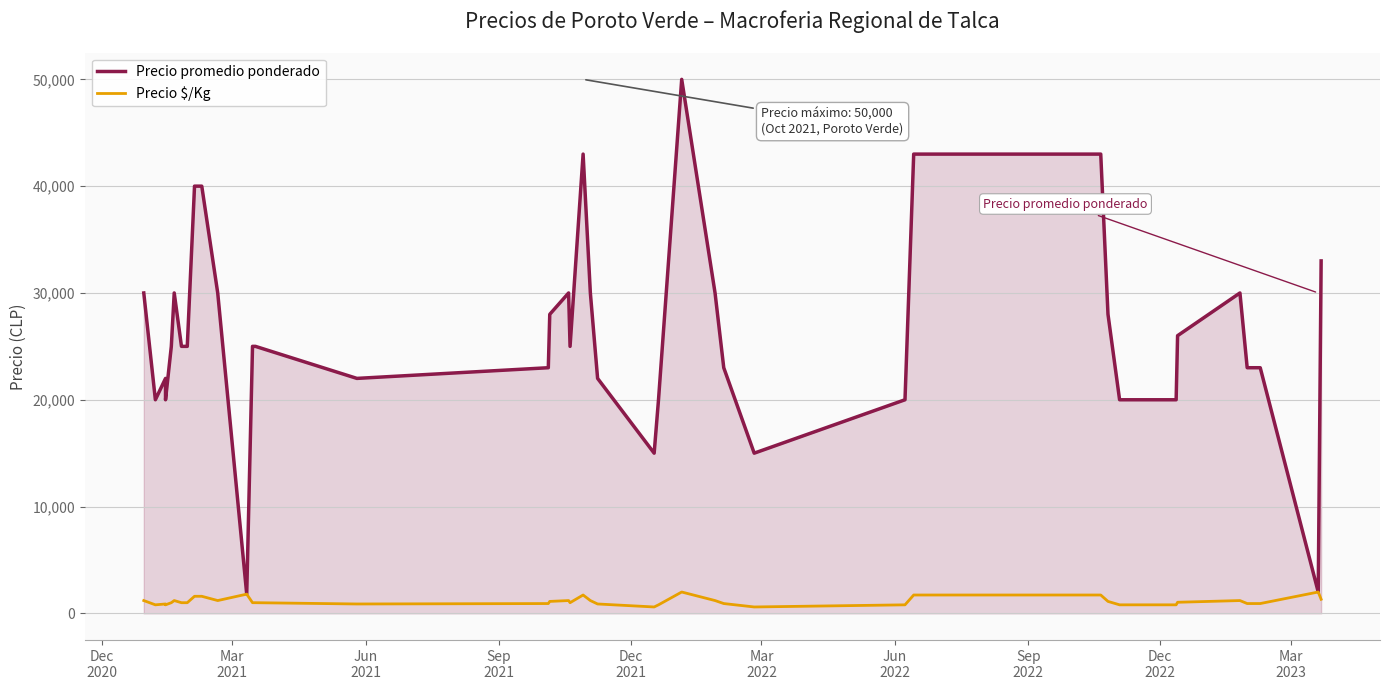

List the series in order of their peak value, highest first.

Precio promedio ponderado, Precio $/Kg